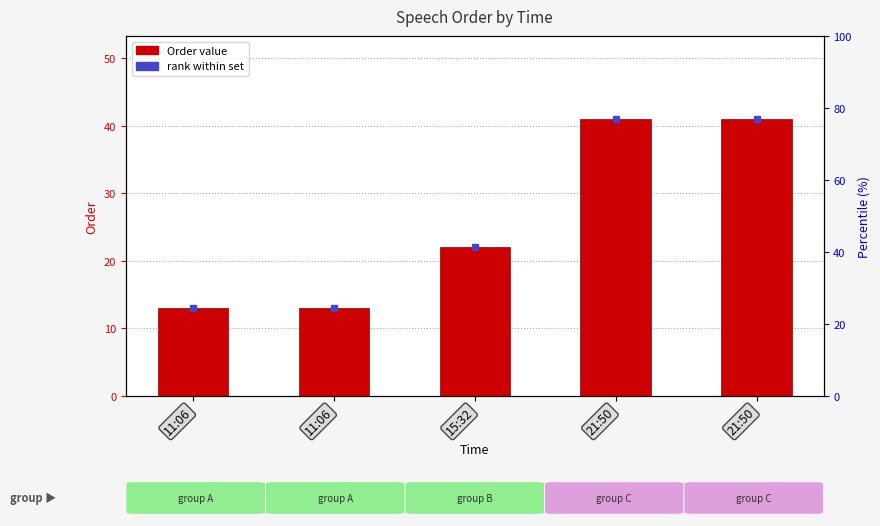

Reading left to right, list all the values displayed in this chart.

13	13	22	41	41